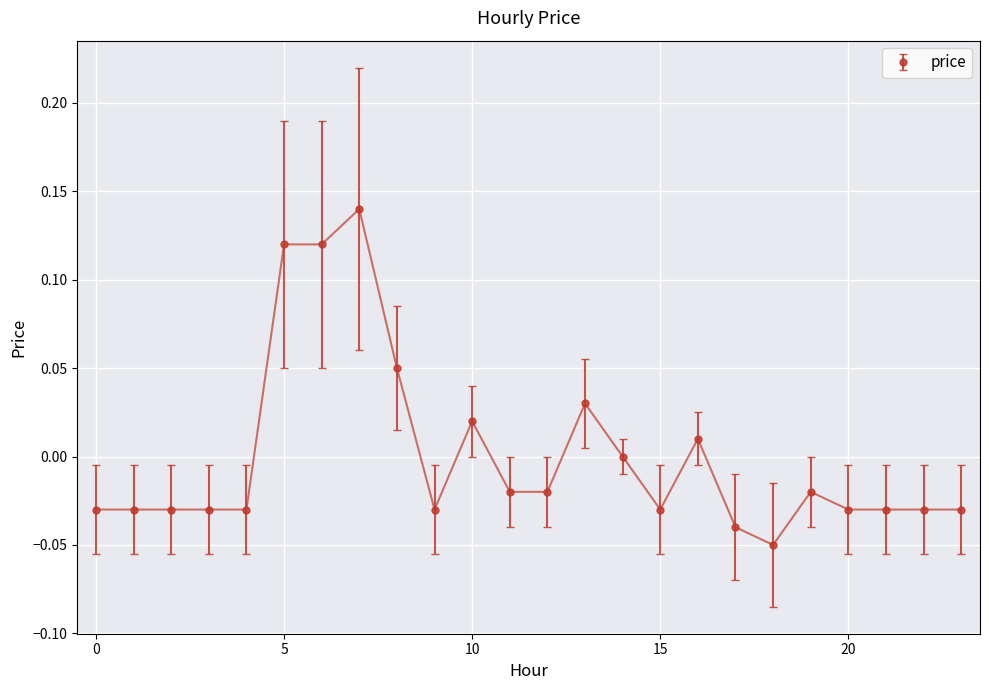

True or false: the data has more than 2 interior local peaks.

True